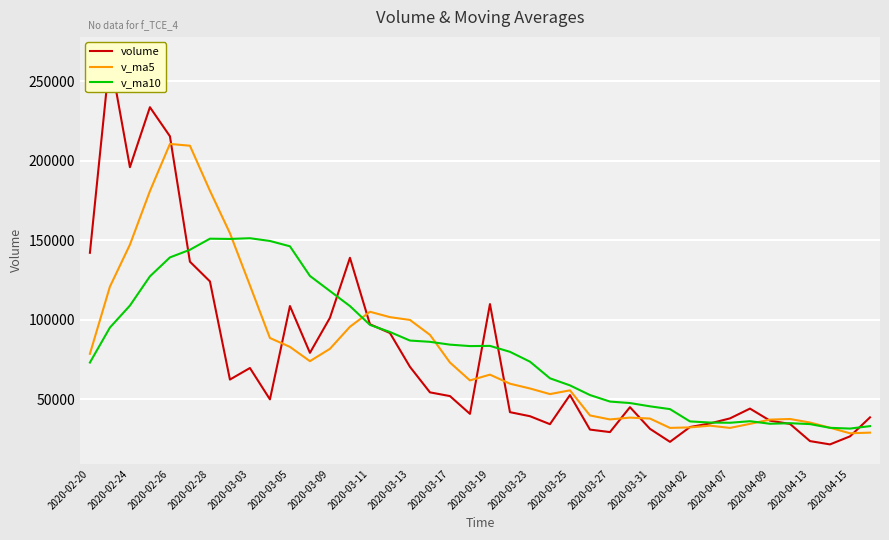

How many intersections are there between volume and v_ma5?

10